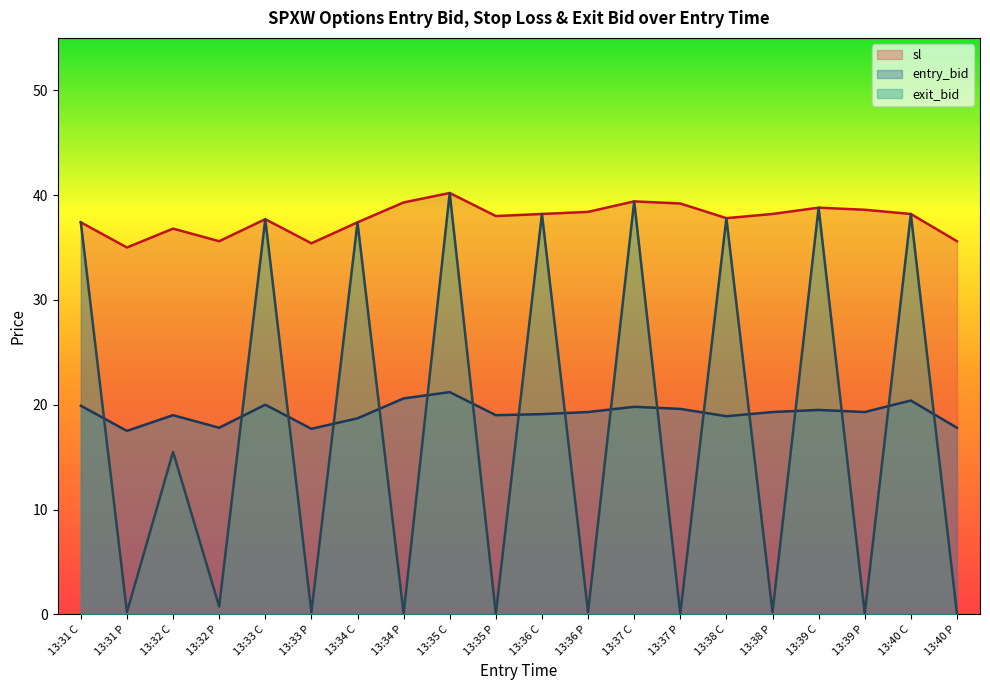

Rank the series at 13:36 P from highest to lowest value.

sl, entry_bid, exit_bid